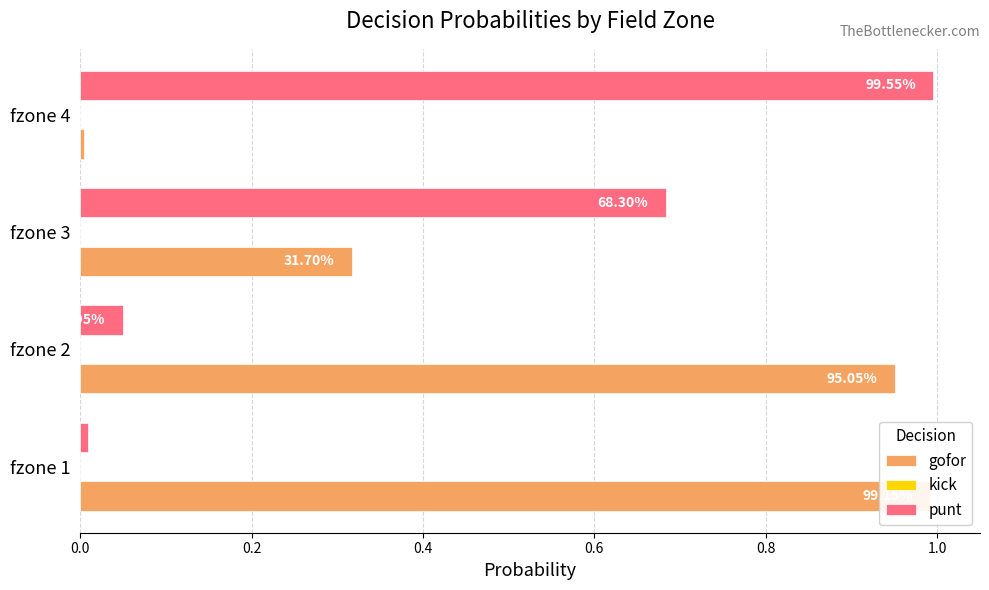

List the series in order of their peak value, lowest first.

kick, gofor, punt